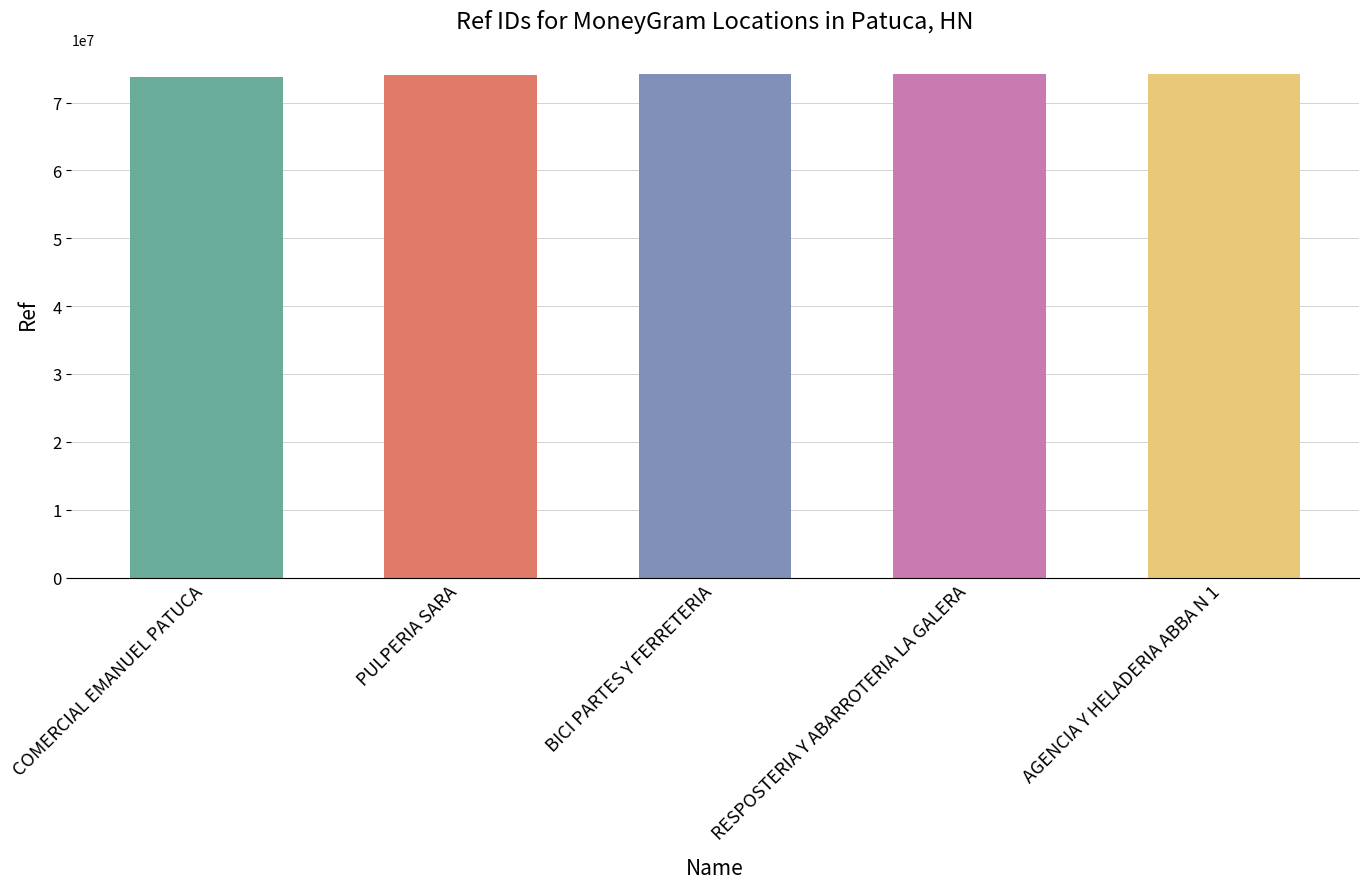

What is the label of the 3rd bar from the left?

BICI PARTES Y FERRETERIA